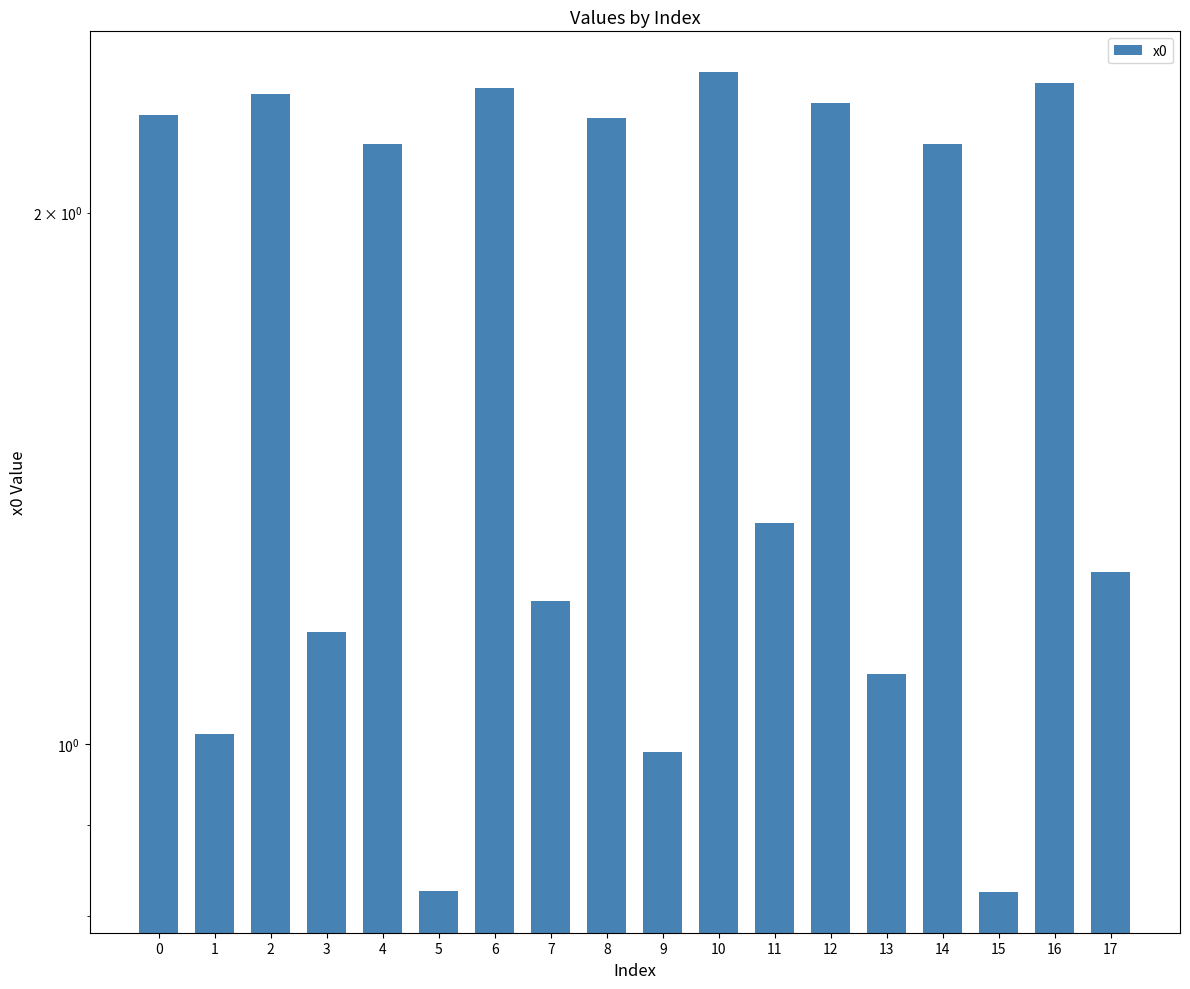

Count the number of values greater than 2.

9